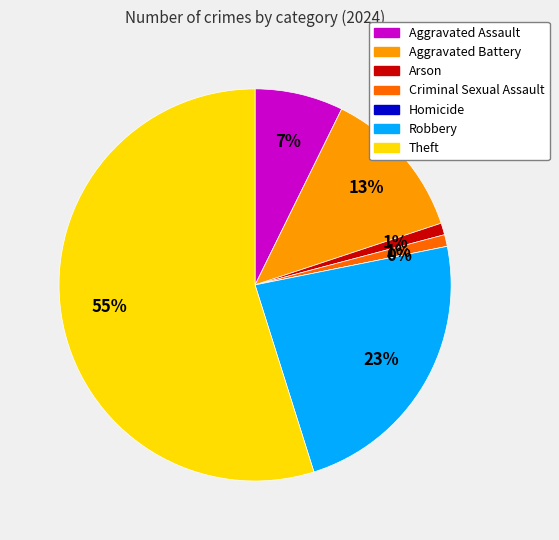

How many segments does this pie chart have?

7